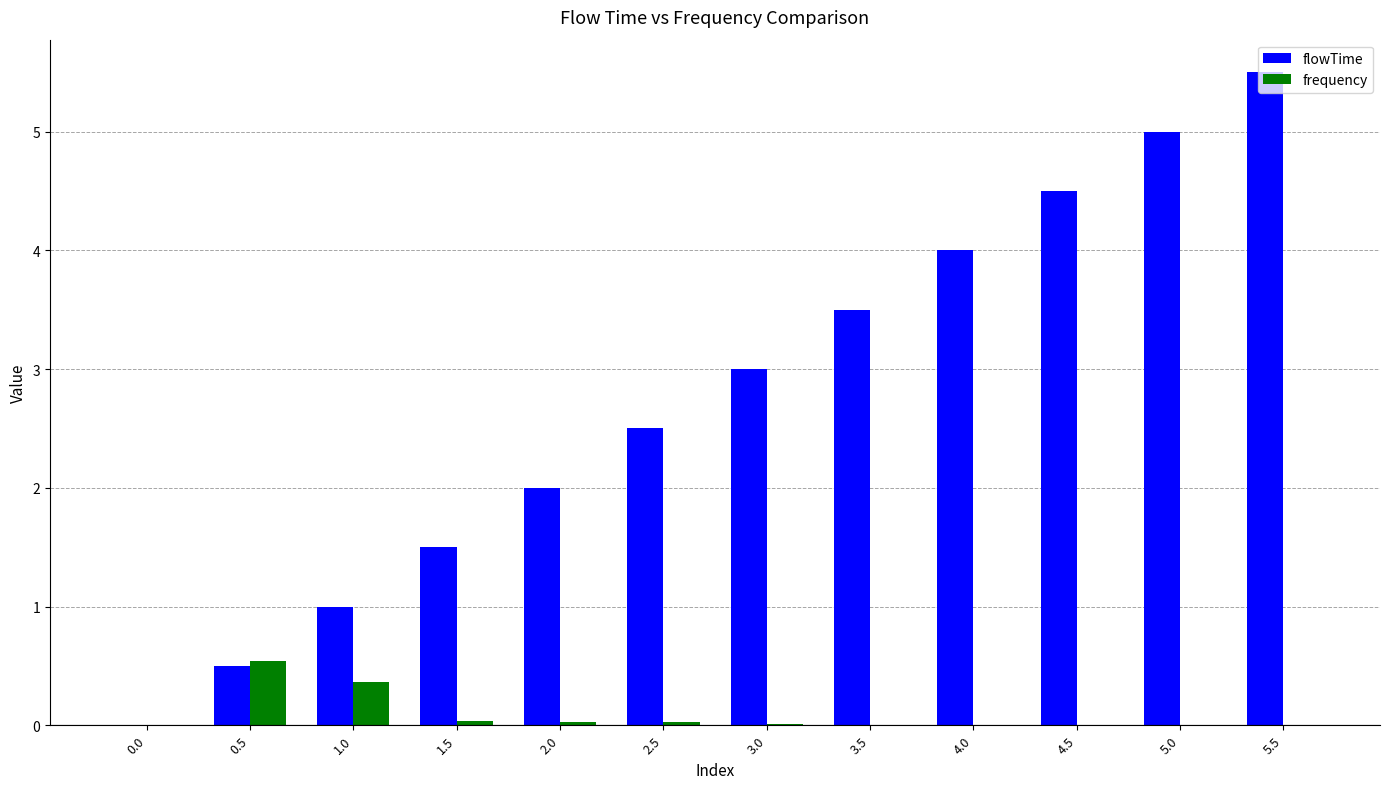

Which series has the largest range (max minus min)?

flowTime